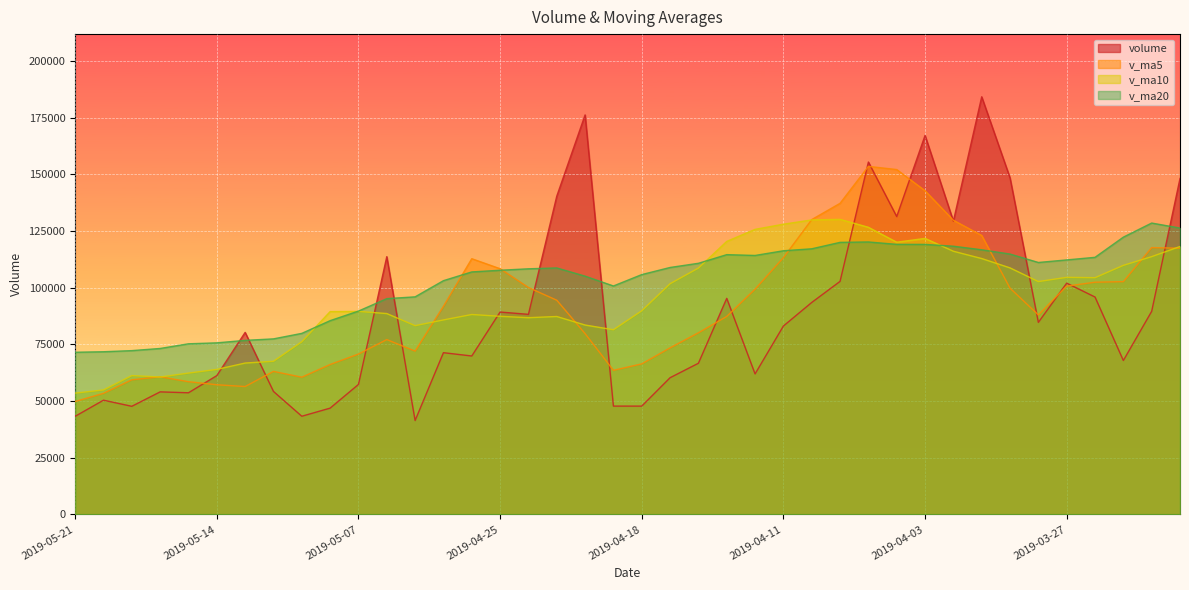

What is the difference between the maximum and minimum values in the v_ma10 series?

76656.1